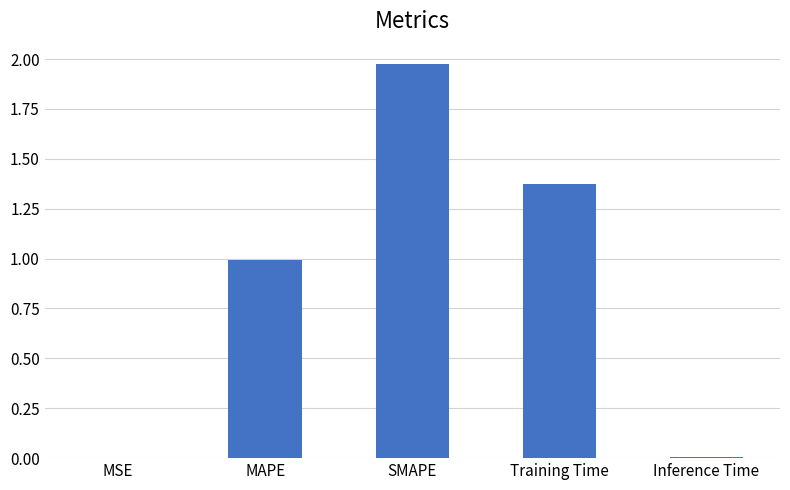

What is the ratio of the value at MAPE to the value at Training Time?

0.7